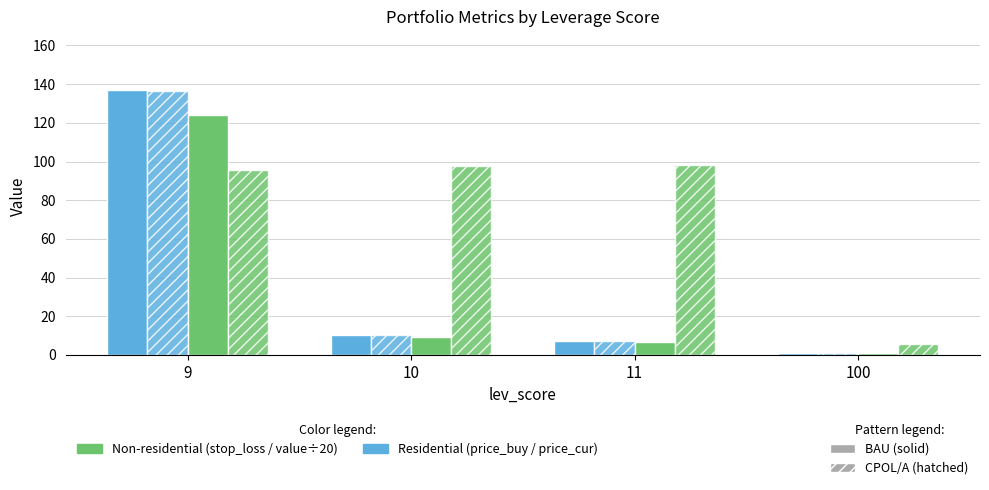

Between 10 and 100, which is larger?

10